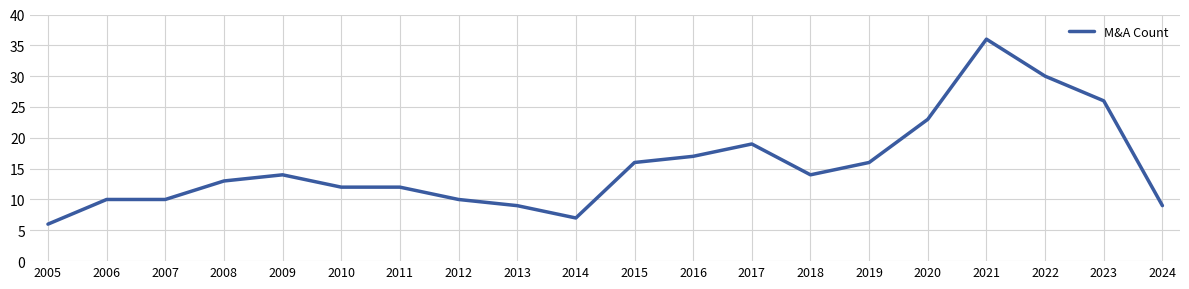

What is the sum of all values?

309